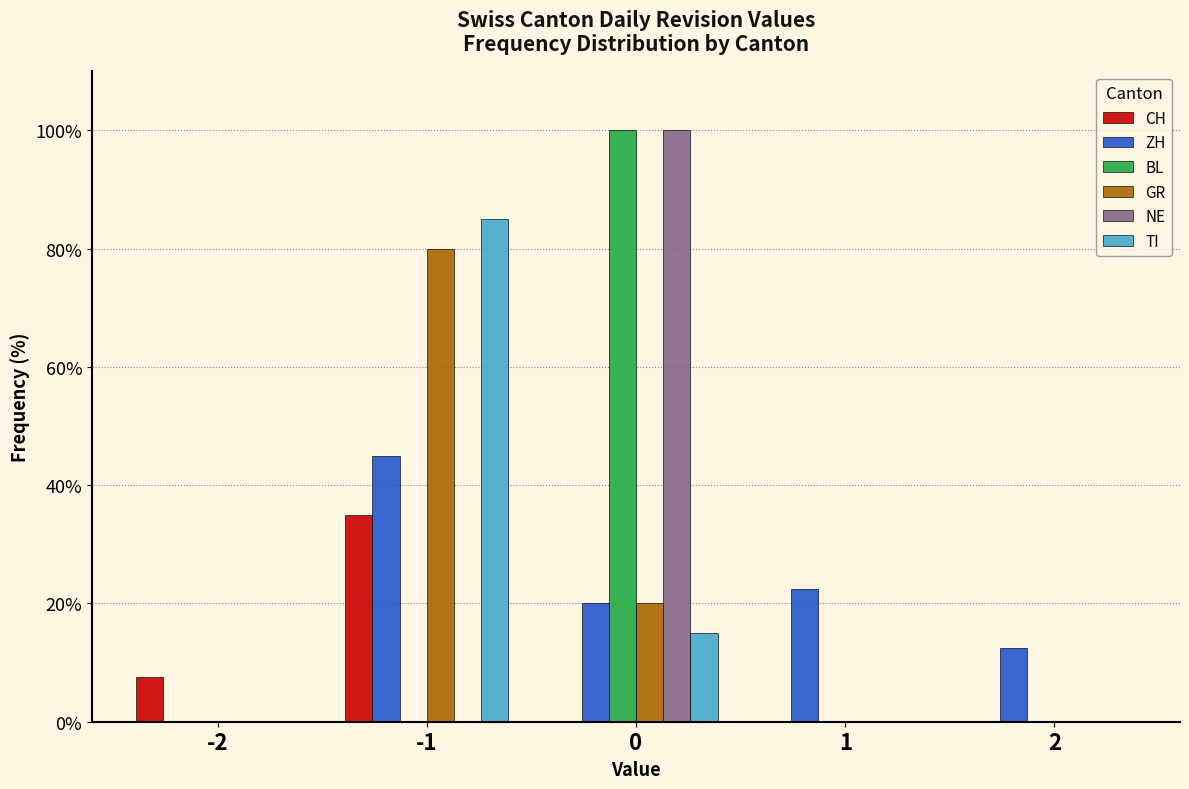

Between 1 and 2, which series saw the biggest shift?

ZH